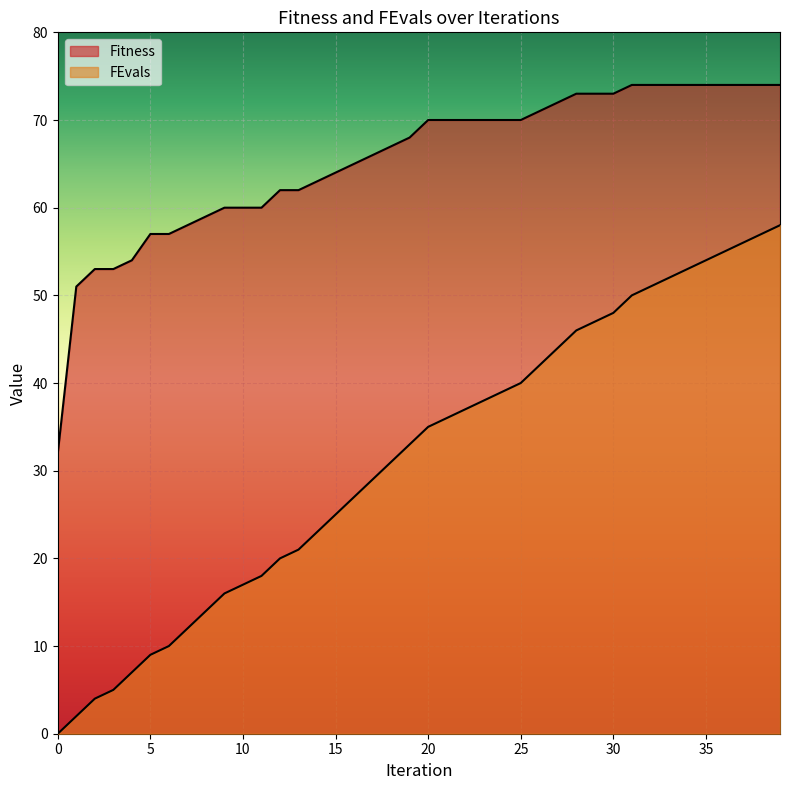

Which series has the largest total across all categories?

Fitness